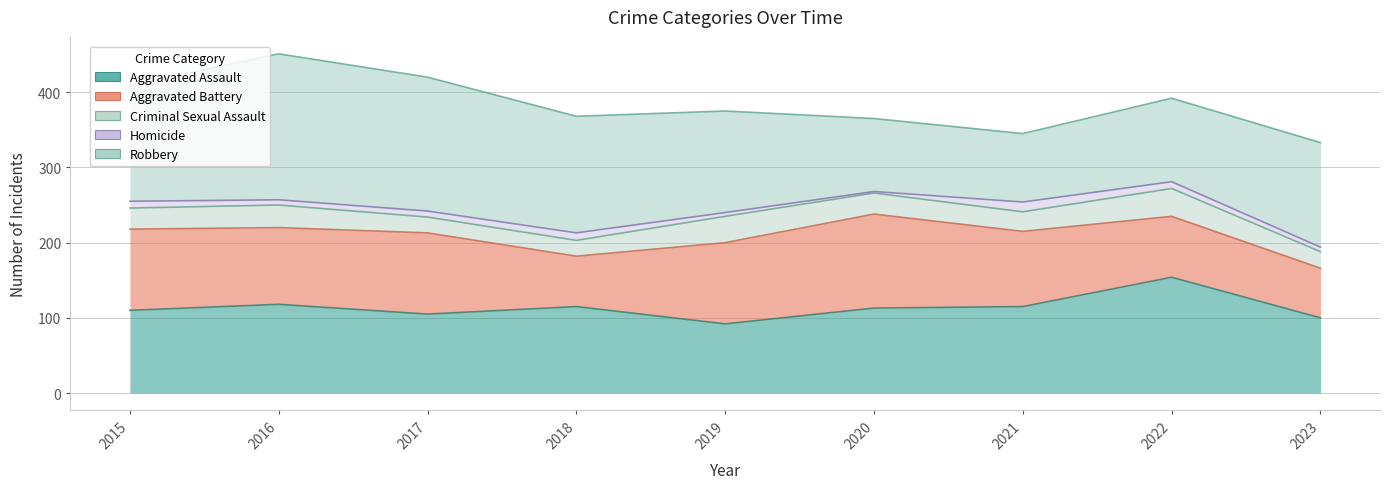

Which category has the highest value in the Aggravated Assault series?

2022